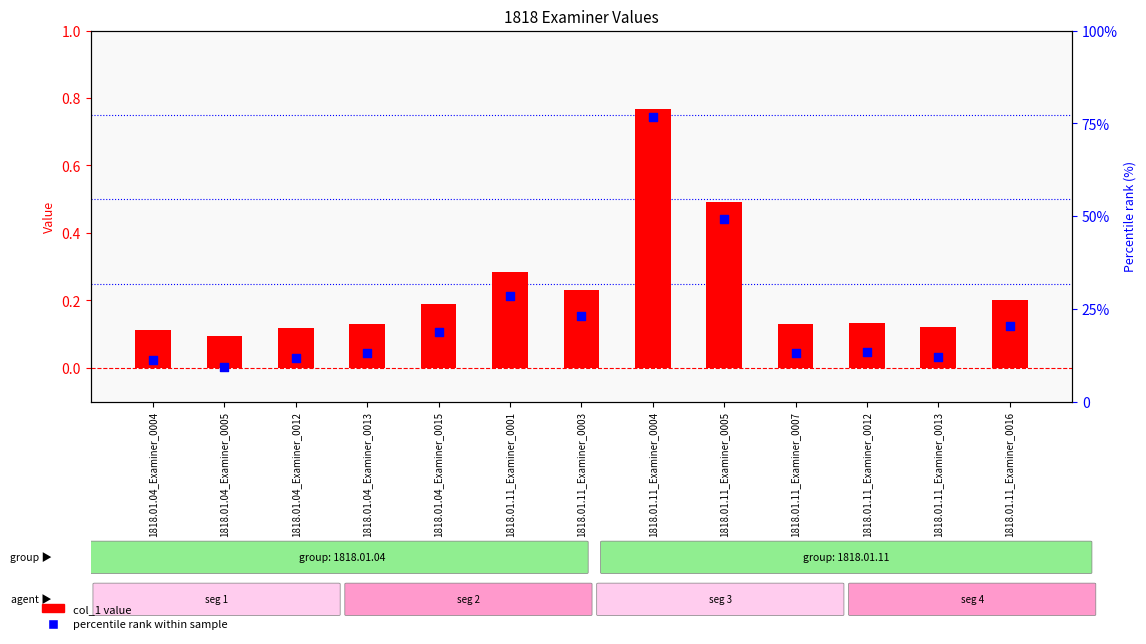

What is the total value across all series at 1818.01.11_Examiner_0003?

23.3